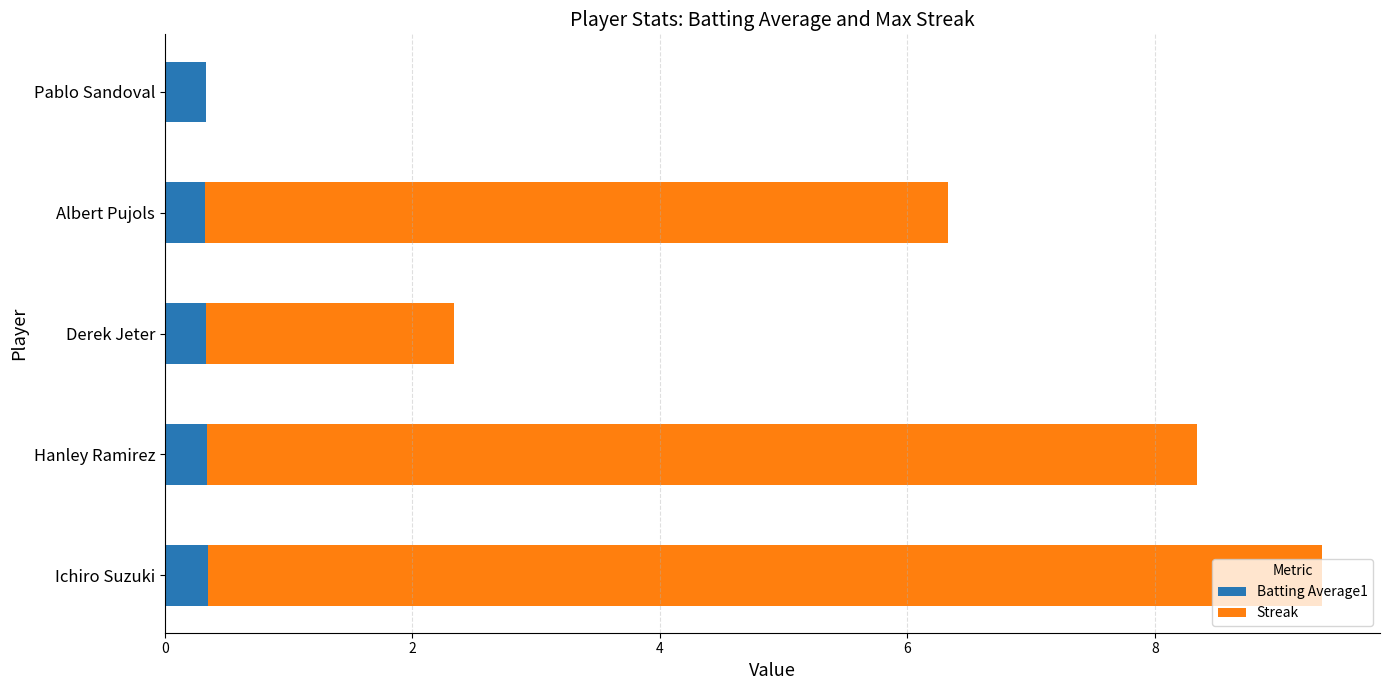

What is the total value across all series at Ichiro Suzuki?

9.4